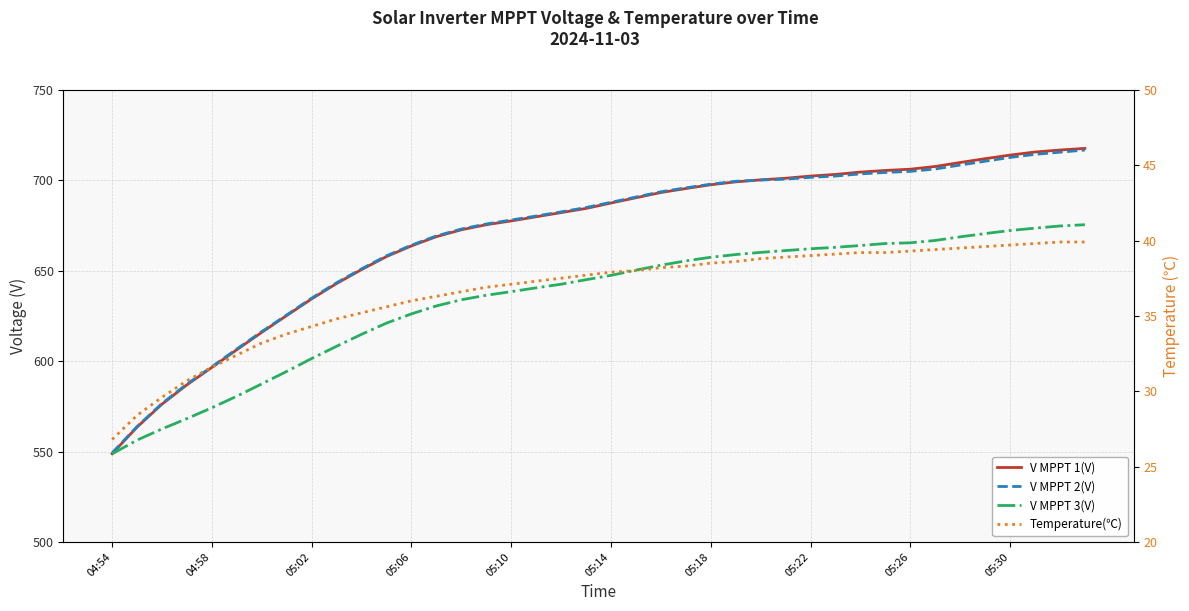

What are all the series names shown in the legend?

V MPPT 1(V), V MPPT 2(V), V MPPT 3(V), Temperature(℃)